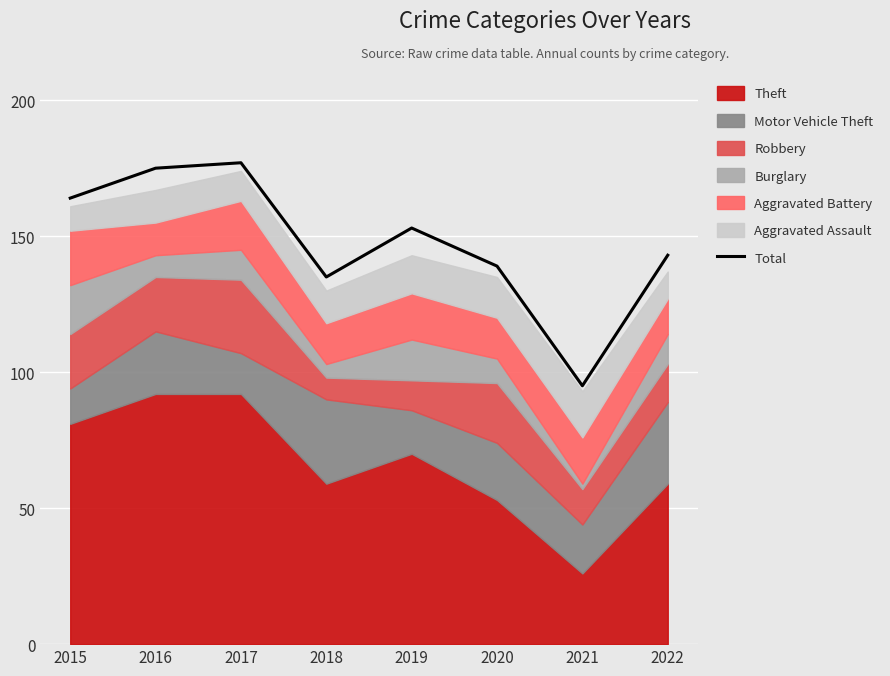

Where is the first local maximum?

2017